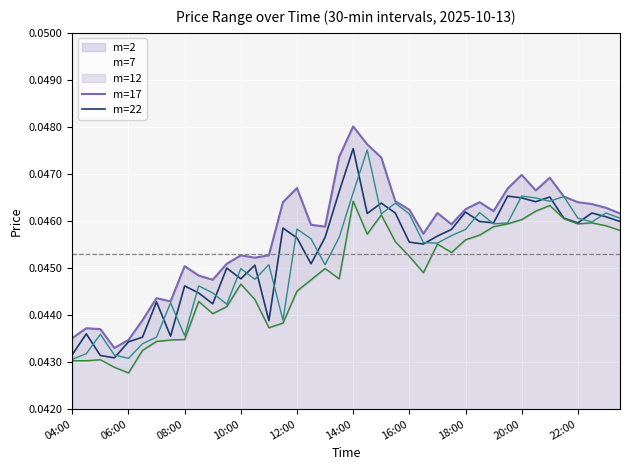

What is the label of the 39th point from the right?

04:30